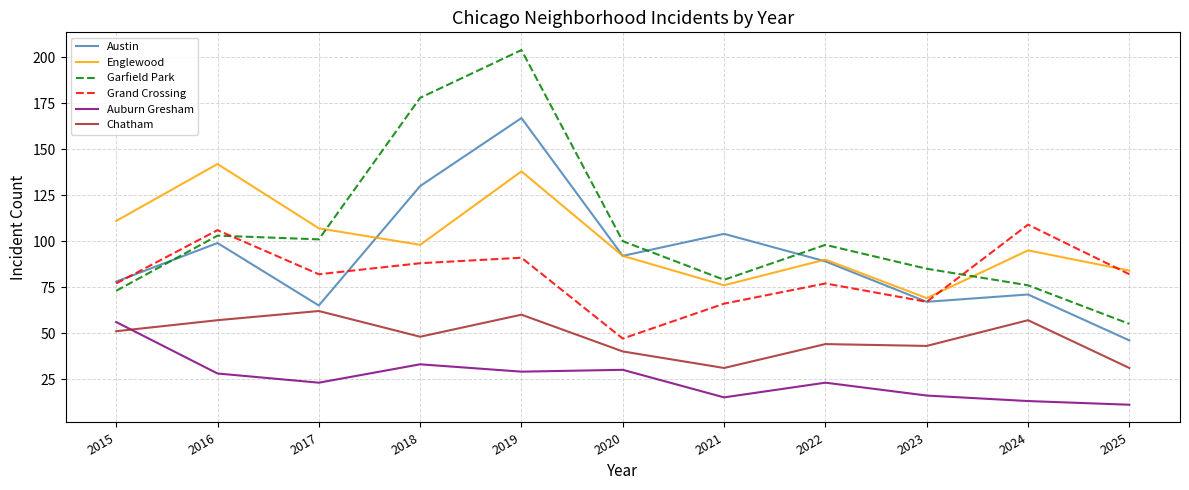

Which series has the widest spread of values?

Garfield Park